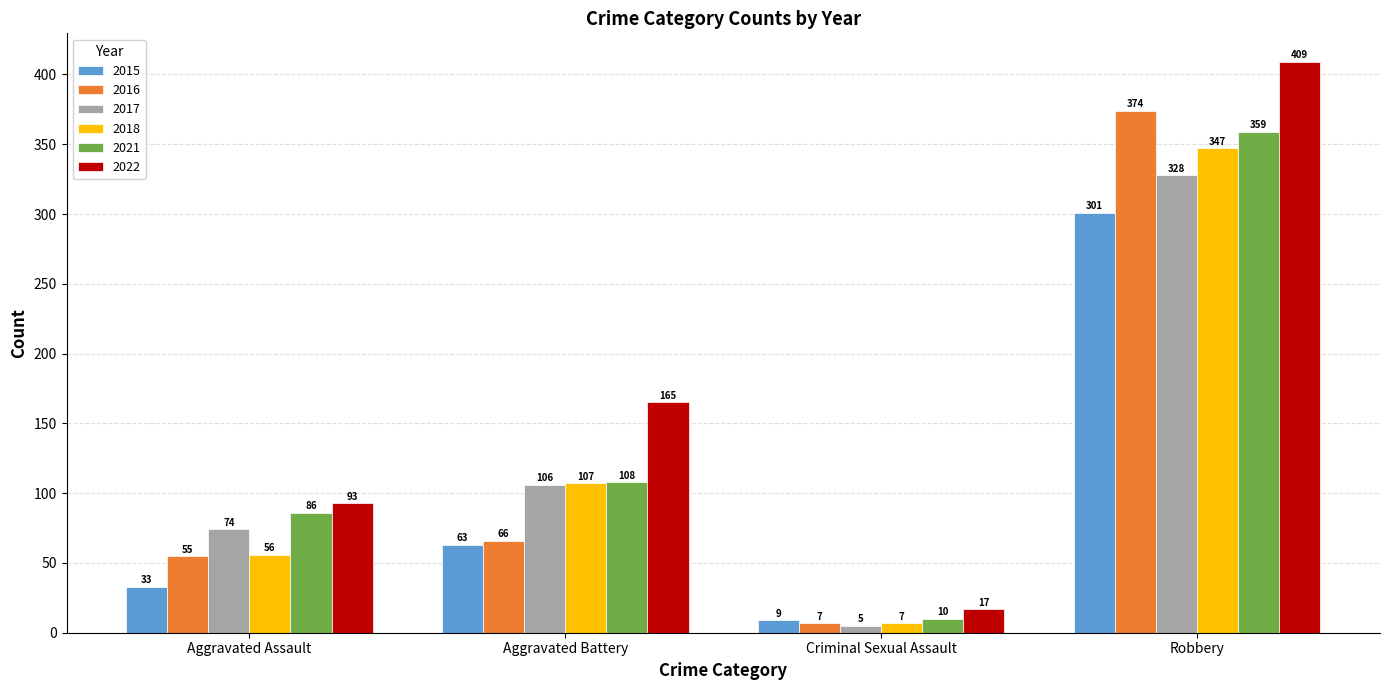

Rank the series by their maximum value, from lowest to highest.

2015, 2017, 2018, 2021, 2016, 2022